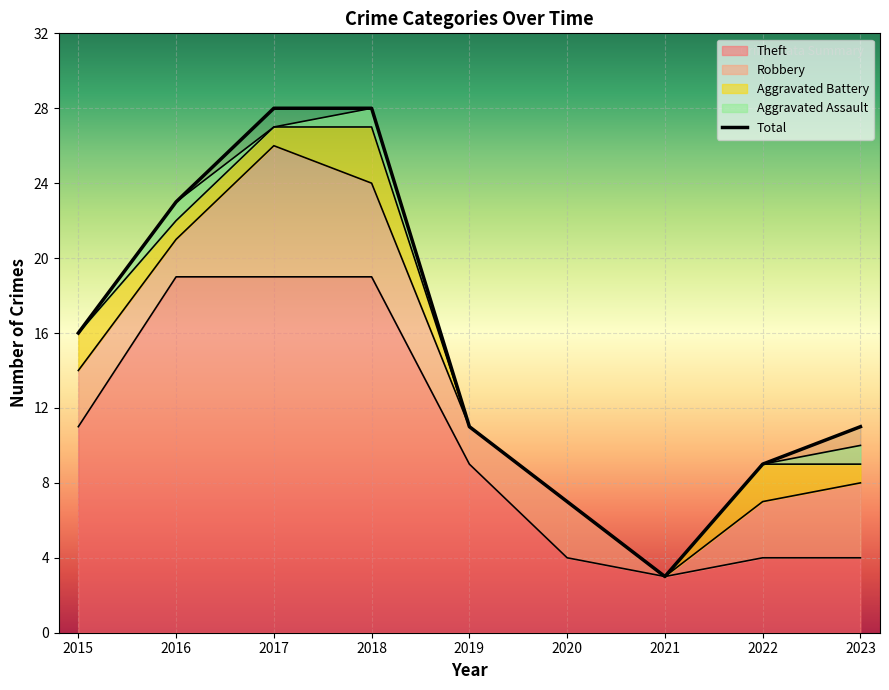

What is the change in value from 2016 to 2019?

-12